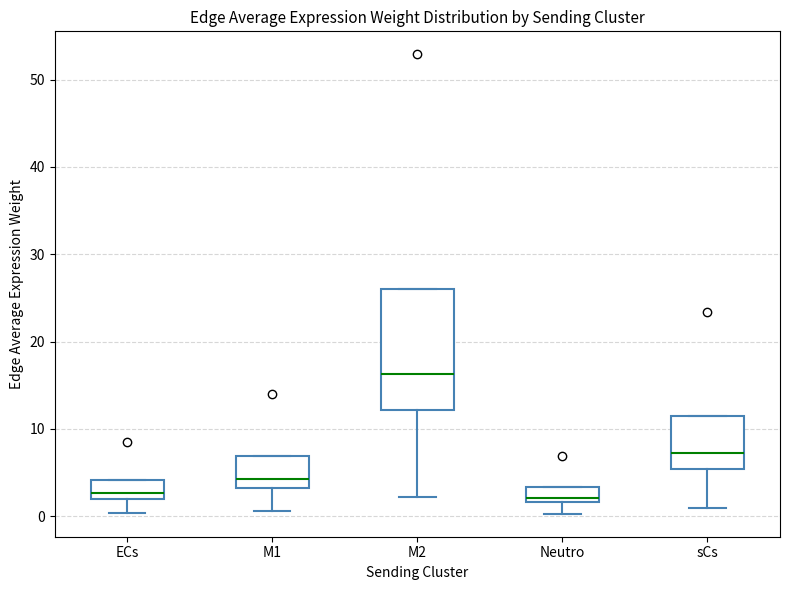

Which box is the tallest, from its lower edge to its upper edge?

M2